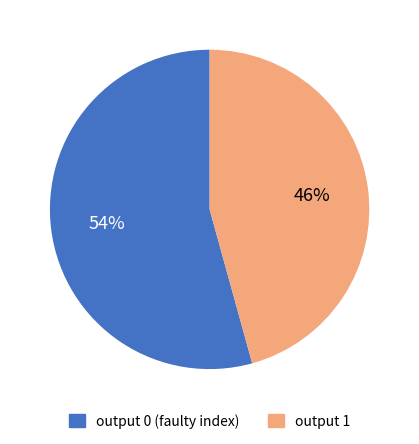

To the nearest percent, what is the average slice percentage?

50%